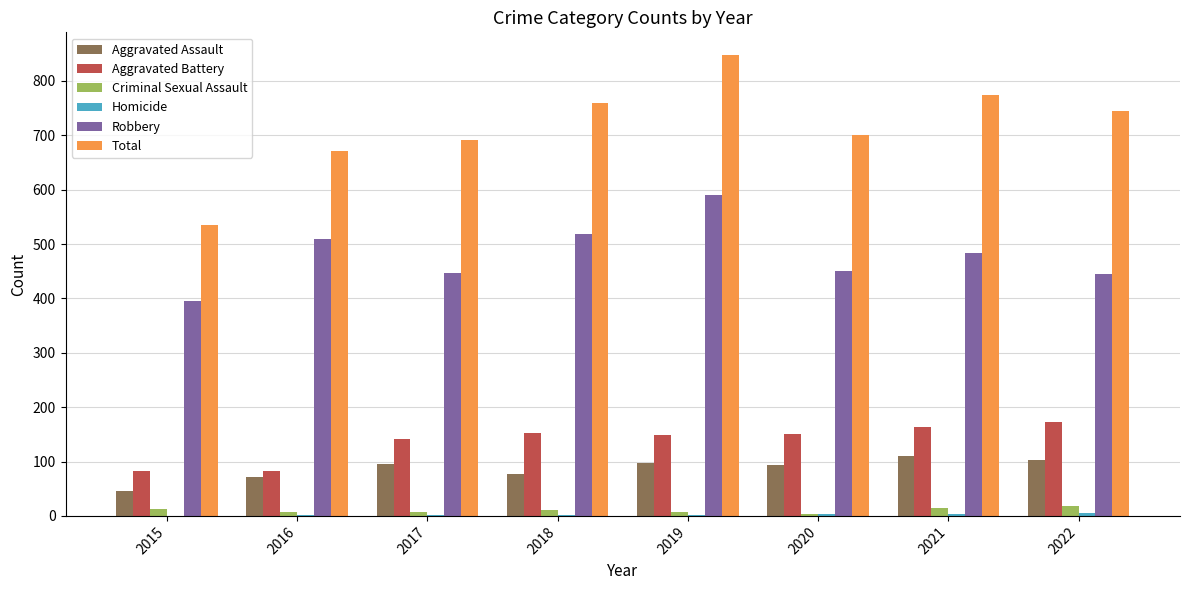

Which label corresponds to the largest value in the chart?

2019